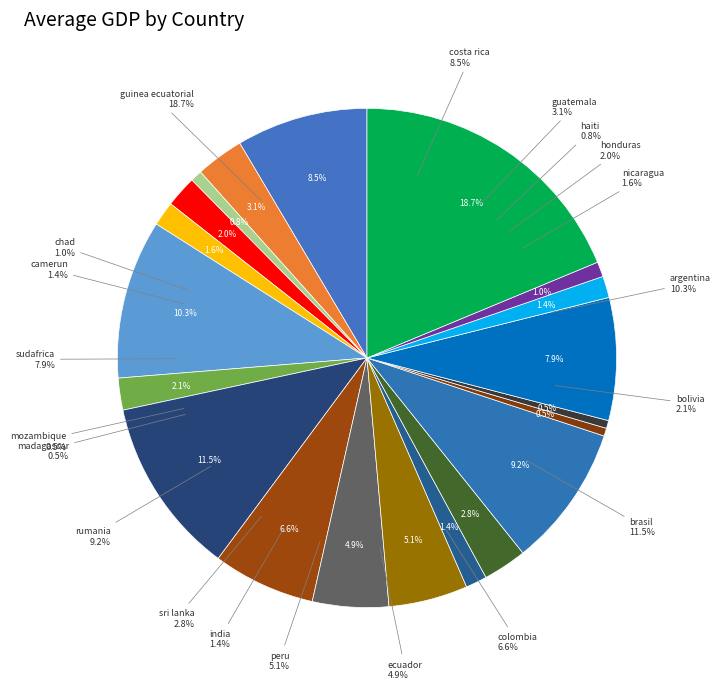

Rank the categories by value from highest to lowest.

guinea ecuatorial, brasil, argentina, rumania, costa rica, sudafrica, colombia, peru, ecuador, guatemala, sri lanka, bolivia, honduras, nicaragua, camerun, india, chad, haiti, madagascar, mozambique